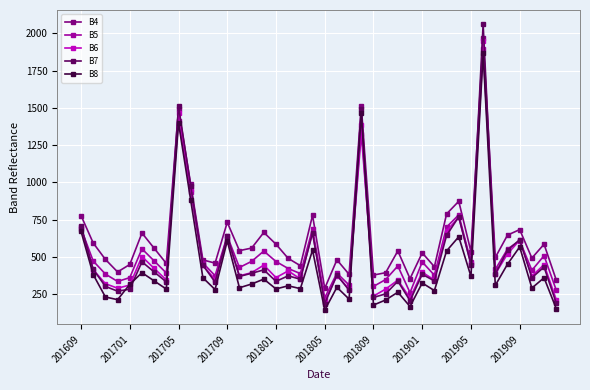

After their last crossing, which series has the higher values: B4 or B7?

B4